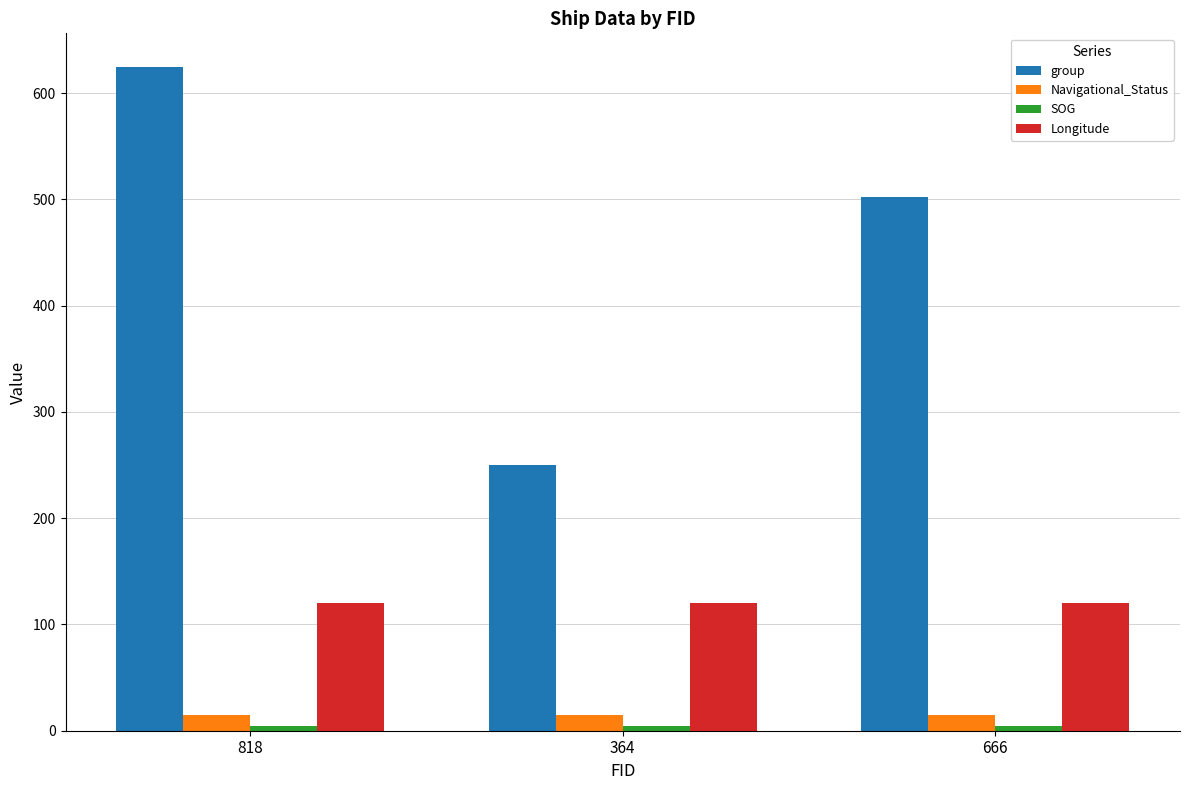

Between 818 and 666, which series saw the biggest shift?

group